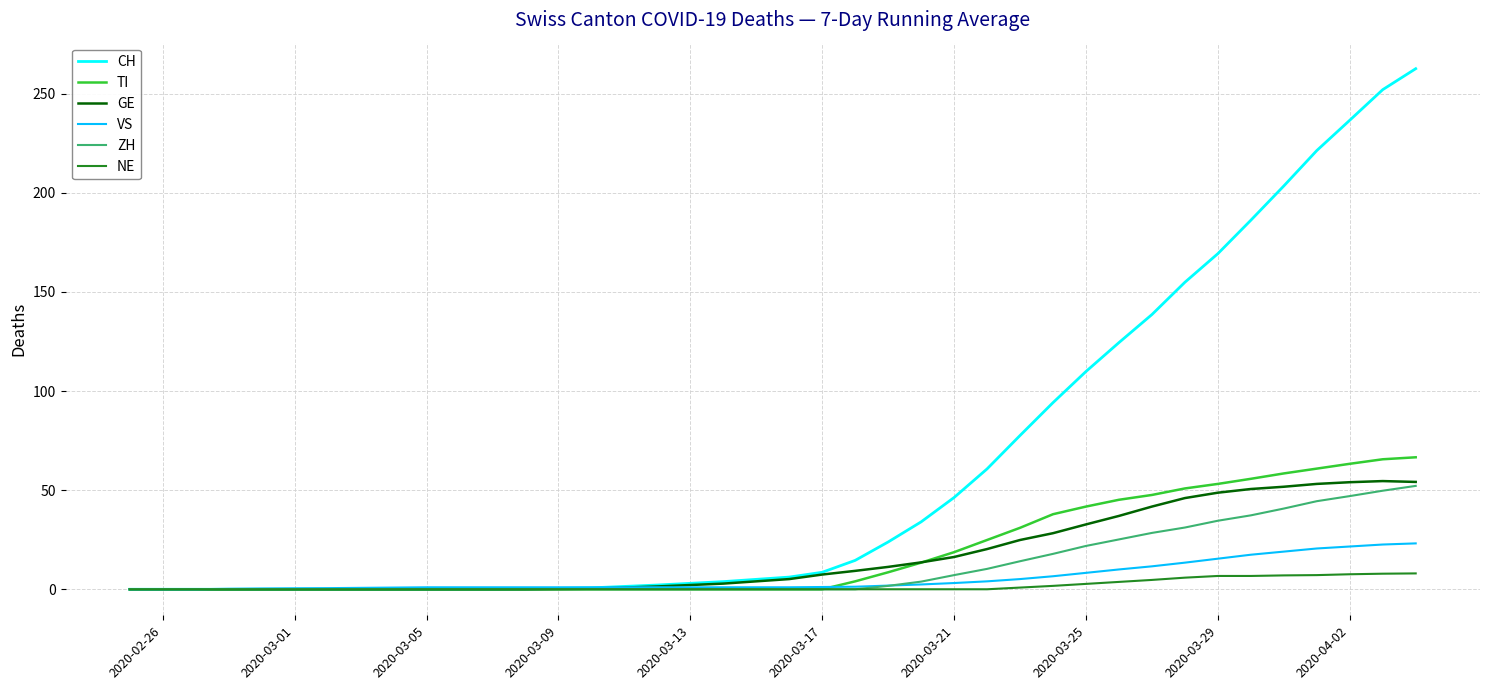

What is the greatest value displayed?

262.6